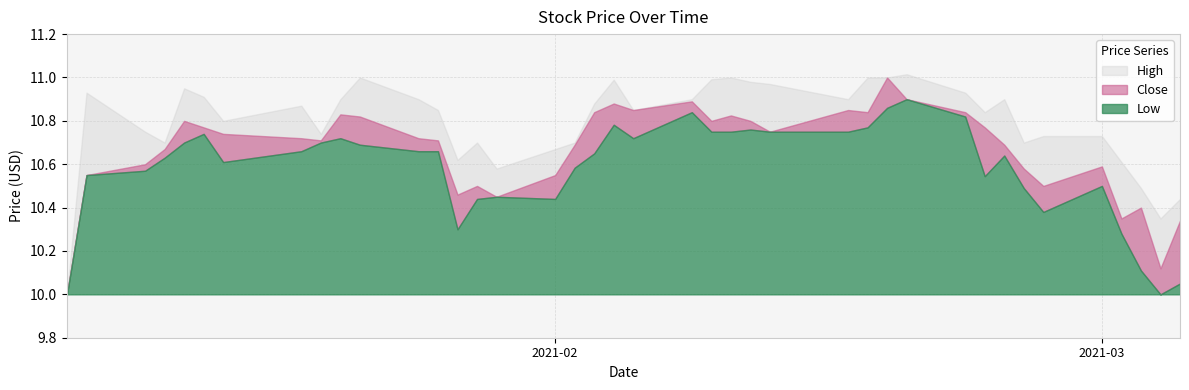

What value does the Close series have at 2021-03-02?

10.3